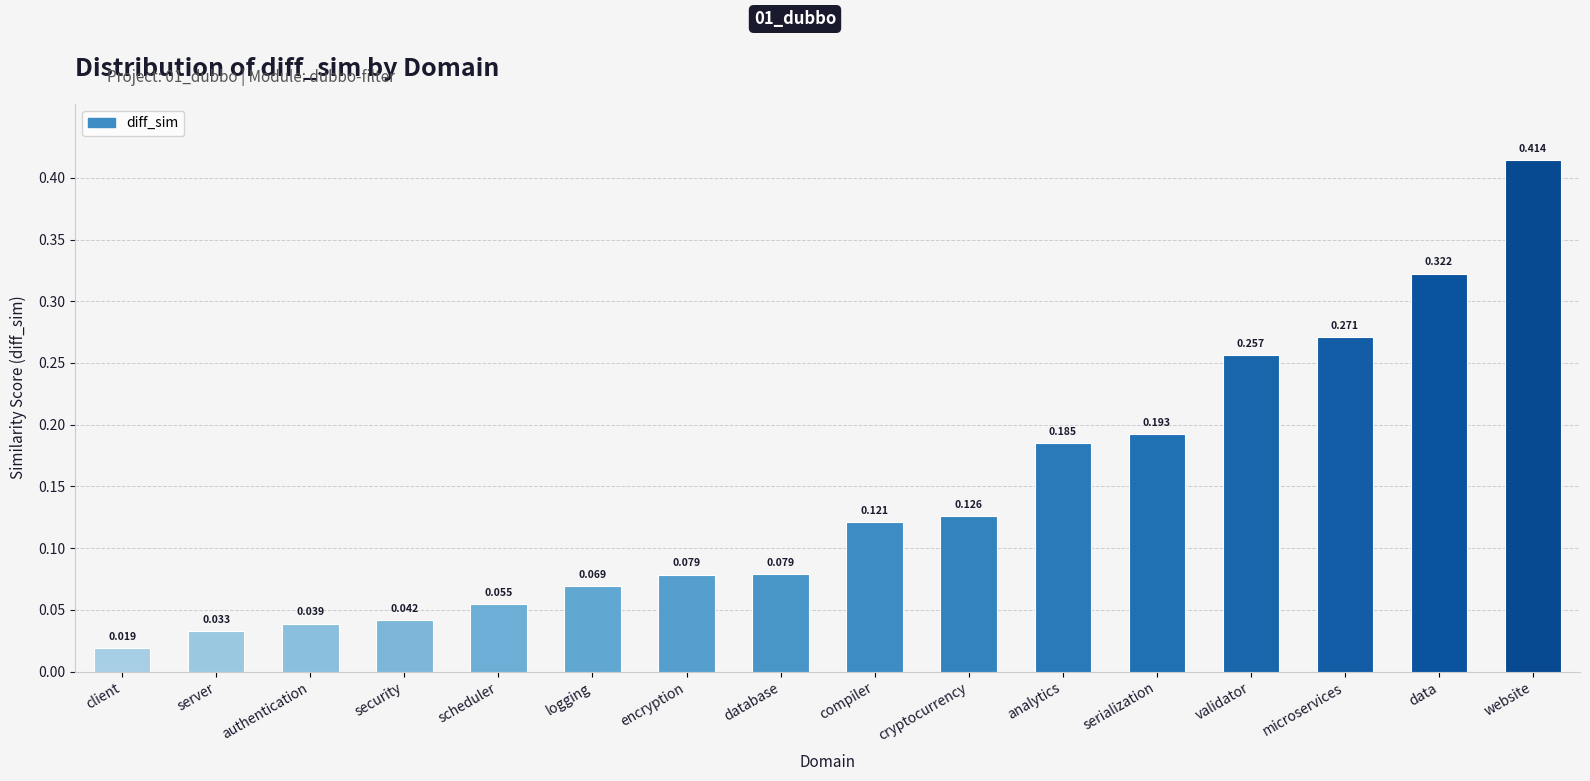

At which category does the chart reach its minimum across all series?

client